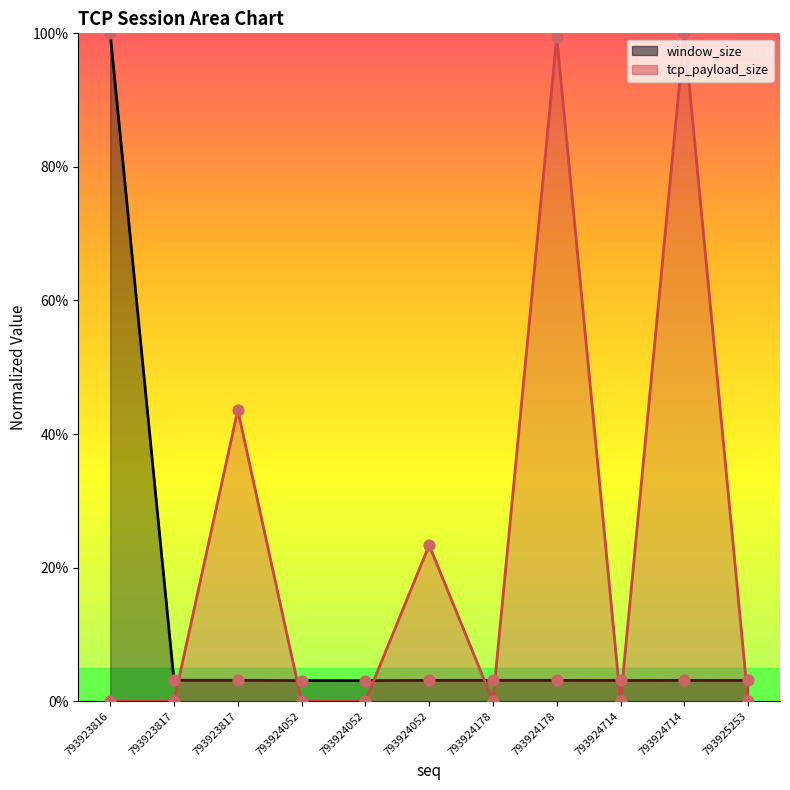

Which series contains the lowest Y value?

tcp_payload_size